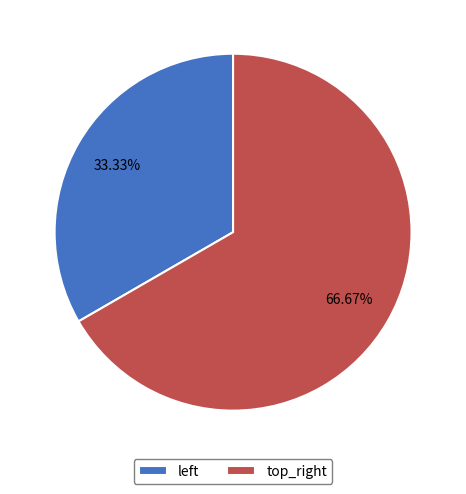

How many slices are in this pie chart?

2